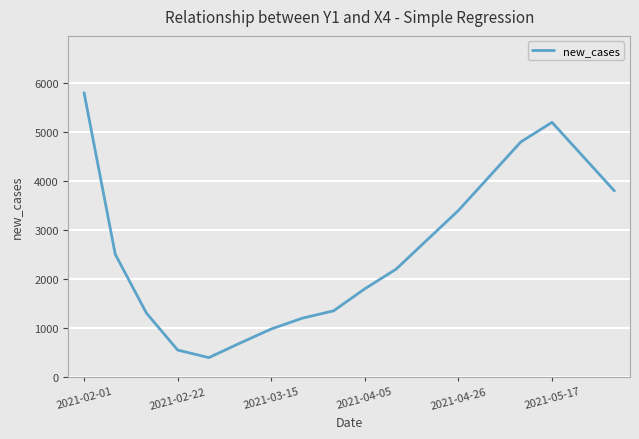

What is the minimum value shown in the chart?

394